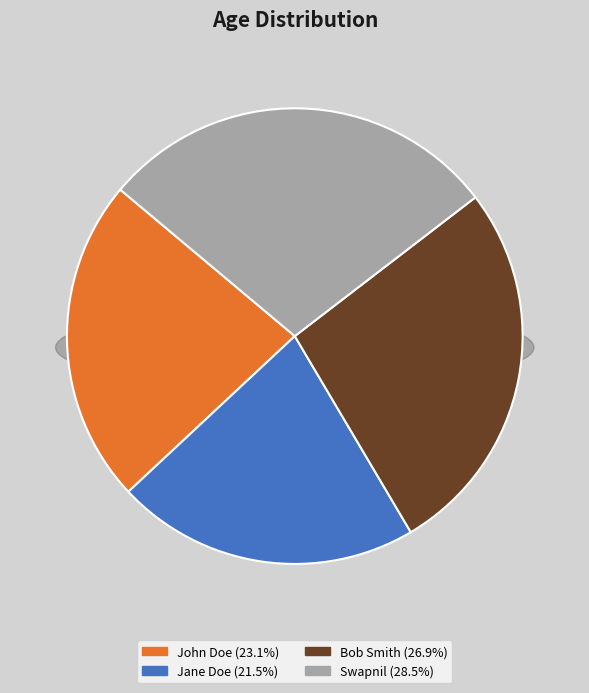

Combined, what portion of the pie is John Doe and Swapnil?

51.5%